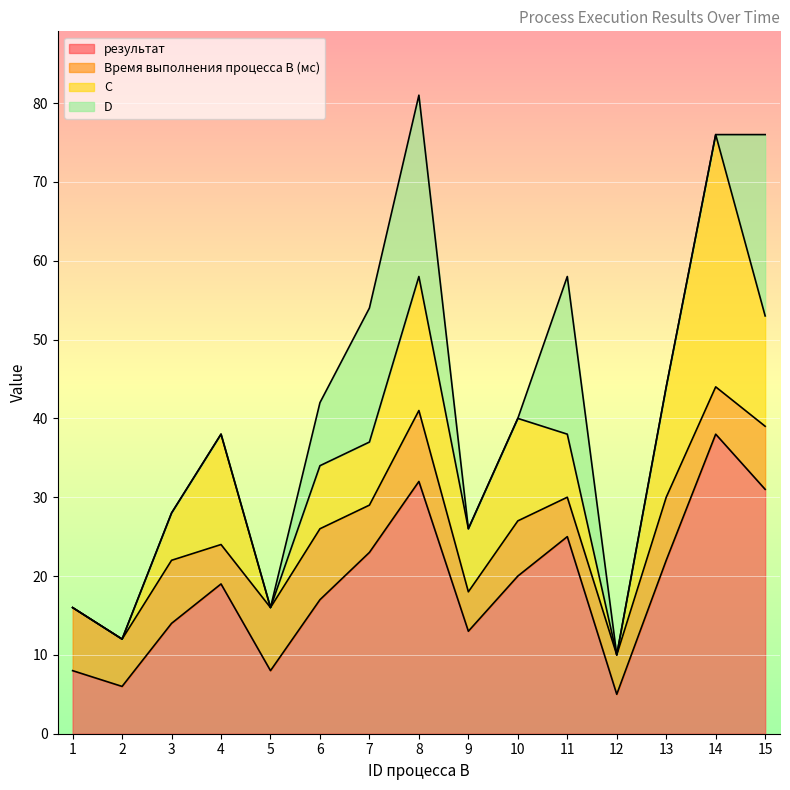

Between 2 and 8, which series saw the biggest shift?

результат